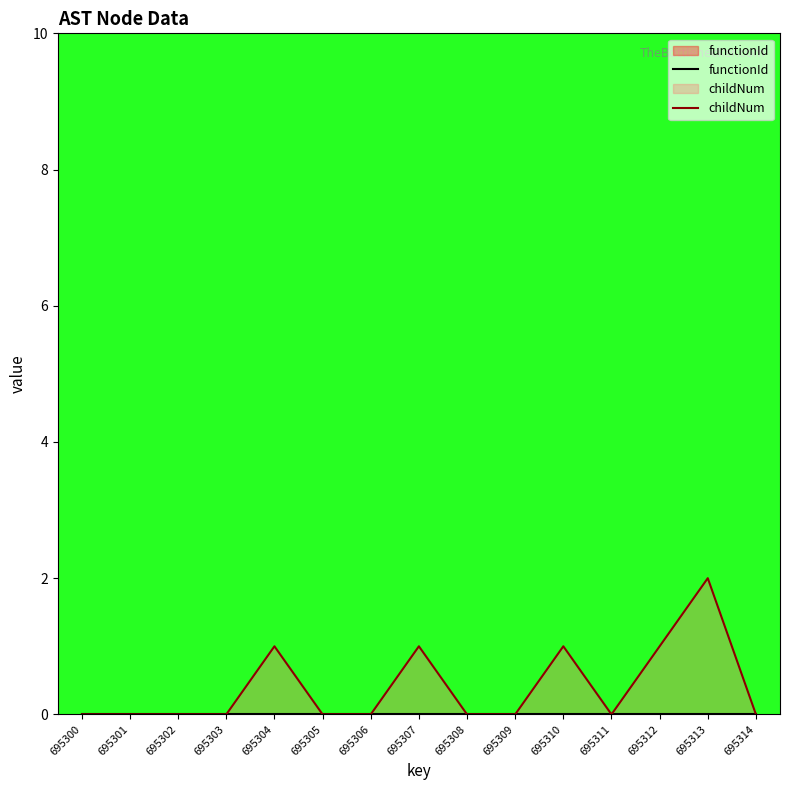

Reading right to left, transcribe all the data shown in this chart.

functionId: 0	0	0	0	0	0	0	0	0	0	0	0	0	0	0
childNum: 0	2	1	0	1	0	0	1	0	0	1	0	0	0	0